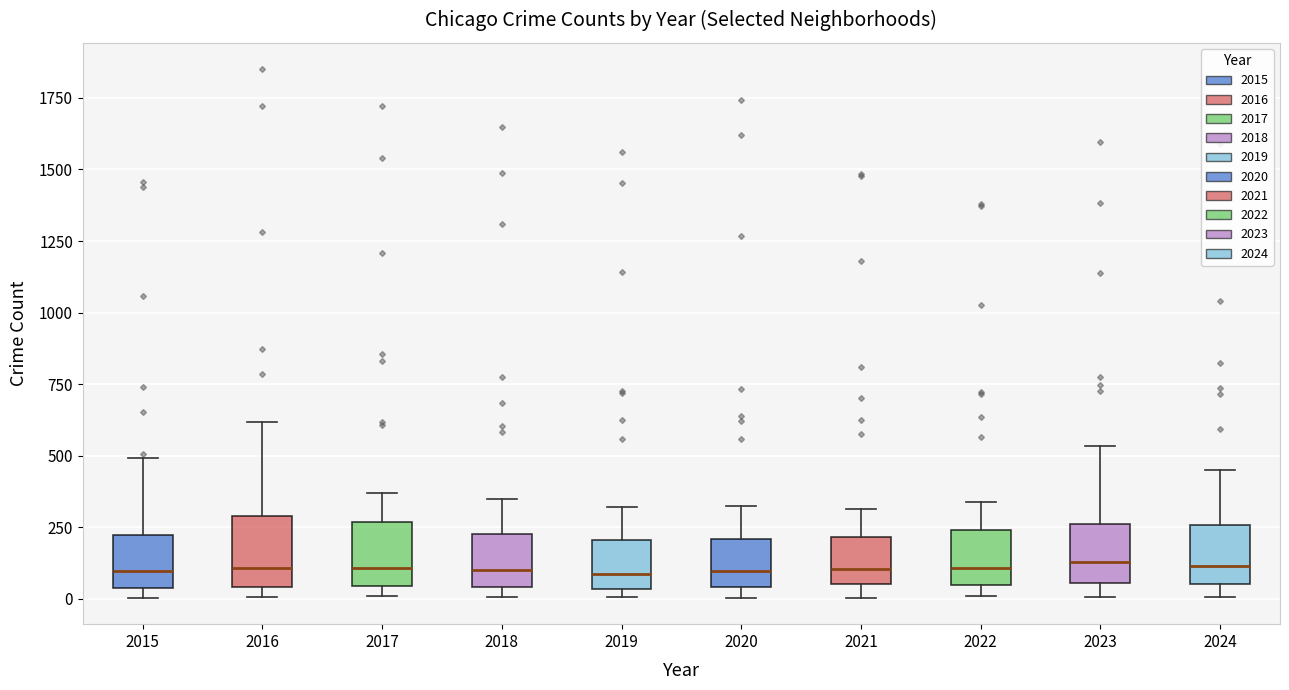

Reading left to right, transcribe this box plot: for each box, give where its median line is, the range the box spans, and where its two whiskers end, as read against the y-axis. The values are not printed on the chart, so give them approximately, as read against the axis.

2015: median 100, box 50 to 200, whiskers 0 to 500
2016: median 100, box 50 to 300, whiskers 0 to 600
2017: median 100, box 50 to 250, whiskers 0 to 350
2018: median 100, box 50 to 250, whiskers 0 to 350
2019: median 100, box 50 to 200, whiskers 0 to 300
2020: median 100, box 50 to 200, whiskers 0 to 300
2021: median 100, box 50 to 200, whiskers 0 to 300
2022: median 100, box 50 to 250, whiskers 0 to 350
2023: median 150, box 50 to 250, whiskers 0 to 550
2024: median 100, box 50 to 250, whiskers 0 to 450